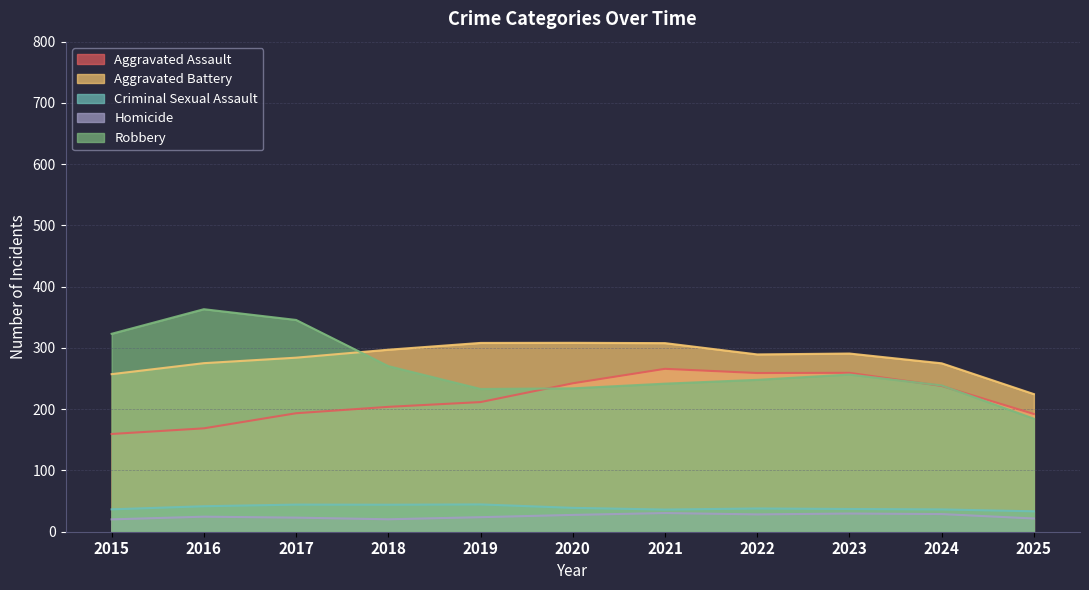

What is the greatest value displayed?

363.2